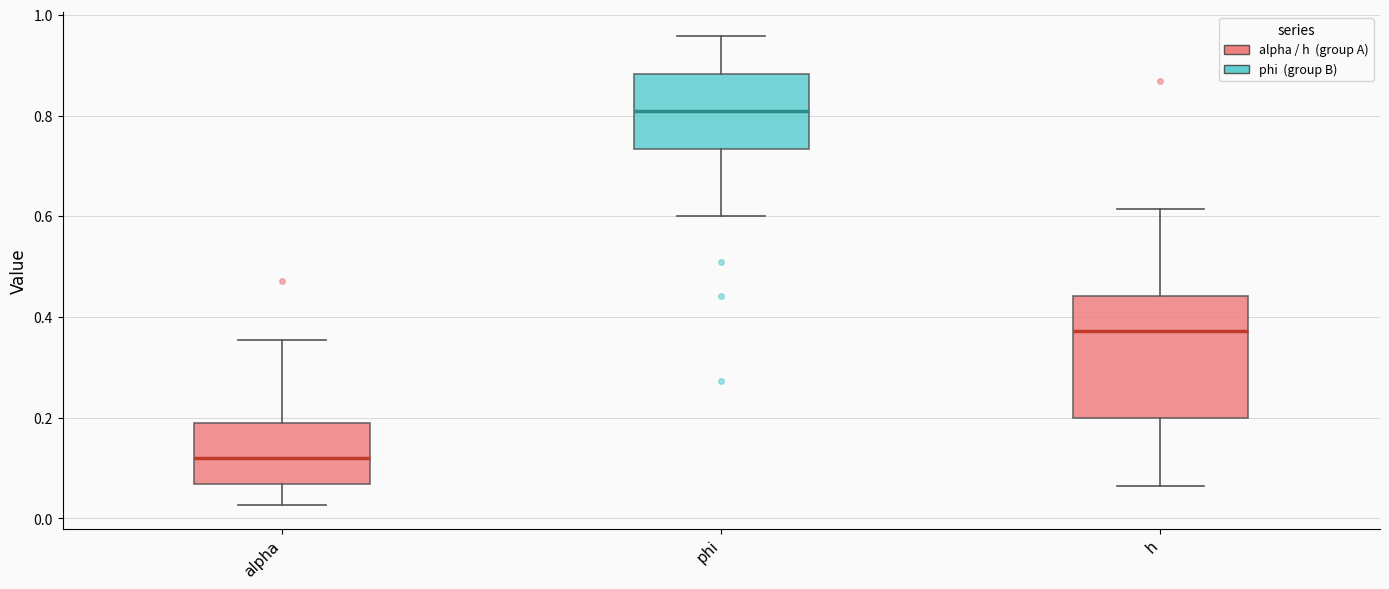

Where does the lower whisker of the box for phi end on the y-axis? The values are not printed on the chart, so give them approximately, as read against the axis.

0.60